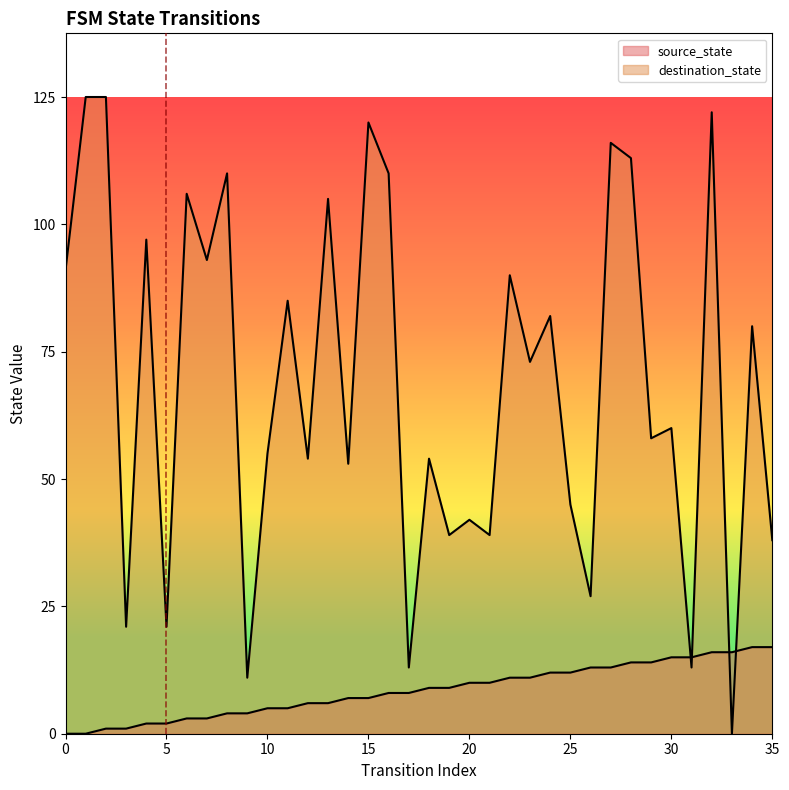

What is the spread (max minus min) of values at 35?

21